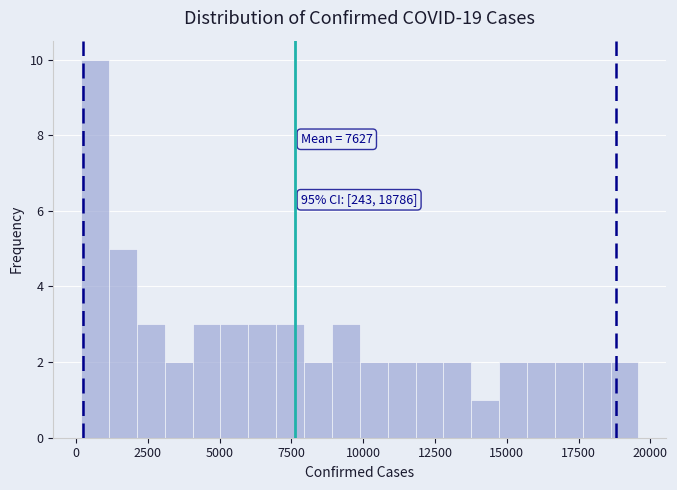

Read against the x-axis, roughly where is the centre of the tallest bar?

500